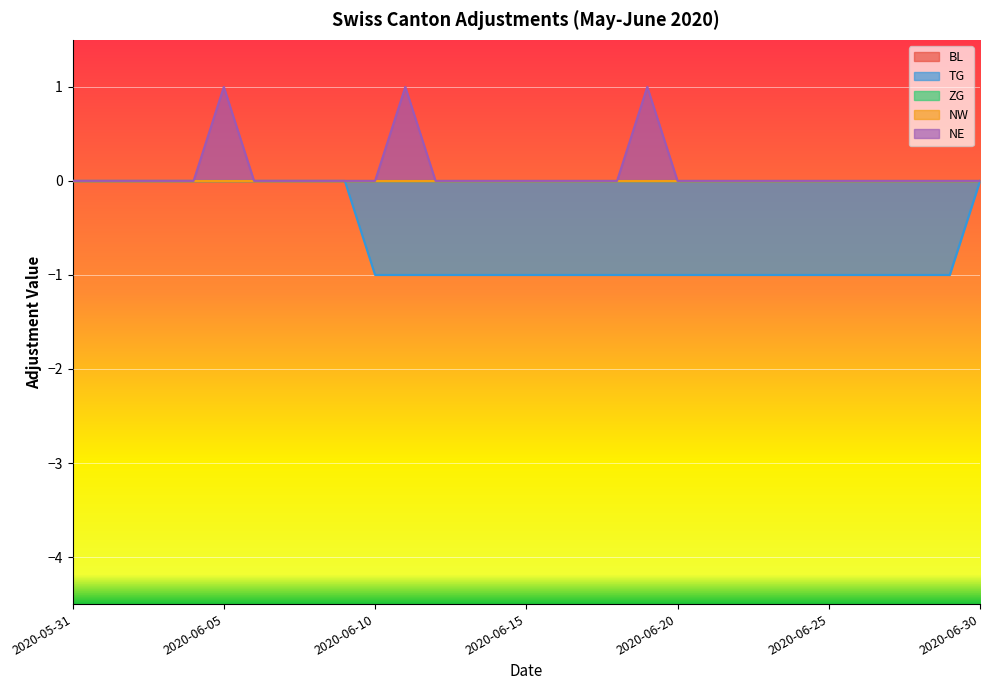

True or false: BL and NW cross at least once.

False